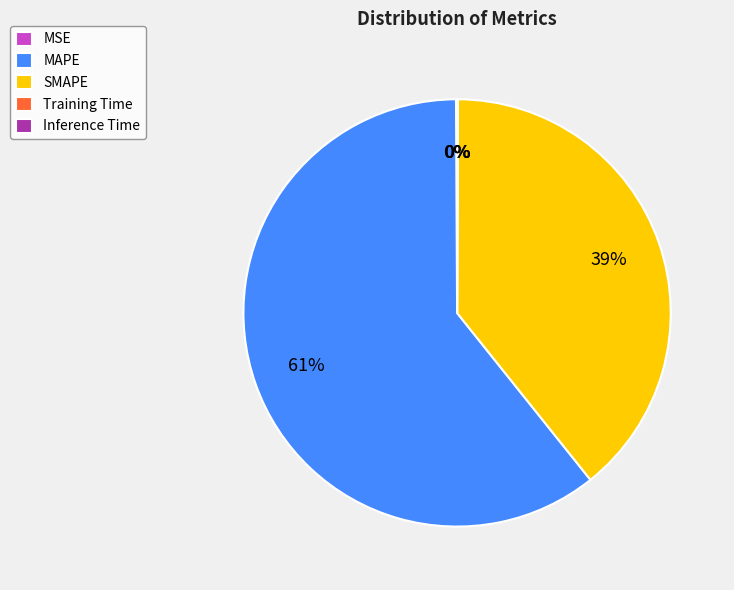

To the nearest percent, what is the average slice percentage?

20%